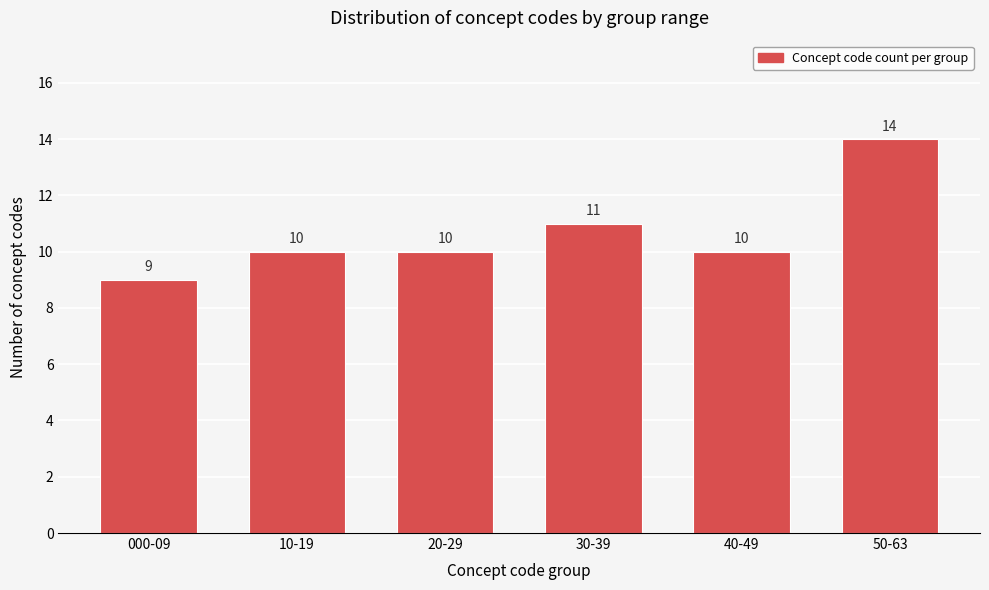

Reading left to right, transcribe all the data shown in this chart.

000-09=9	10-19=10	20-29=10	30-39=11	40-49=10	50-63=14